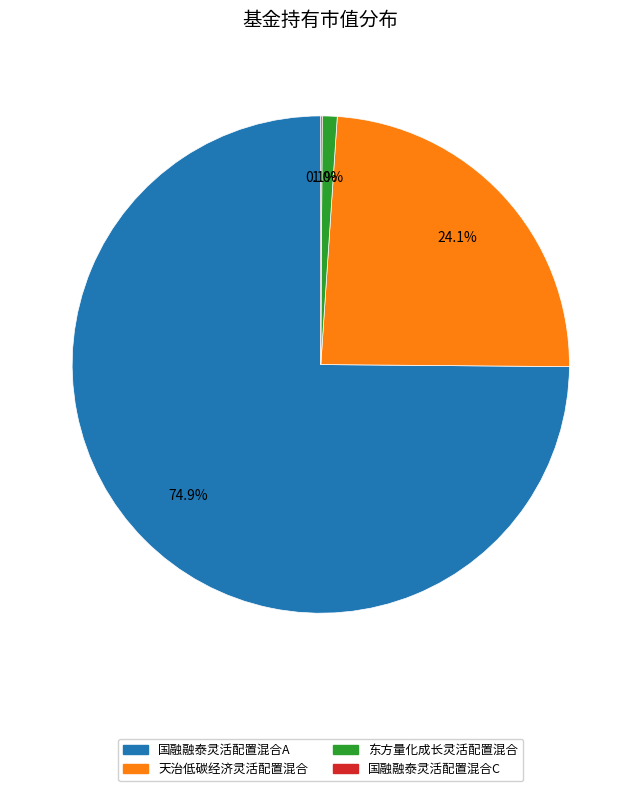

To the nearest percent, what portion does 国融融泰灵活配置混合A represent?

75%